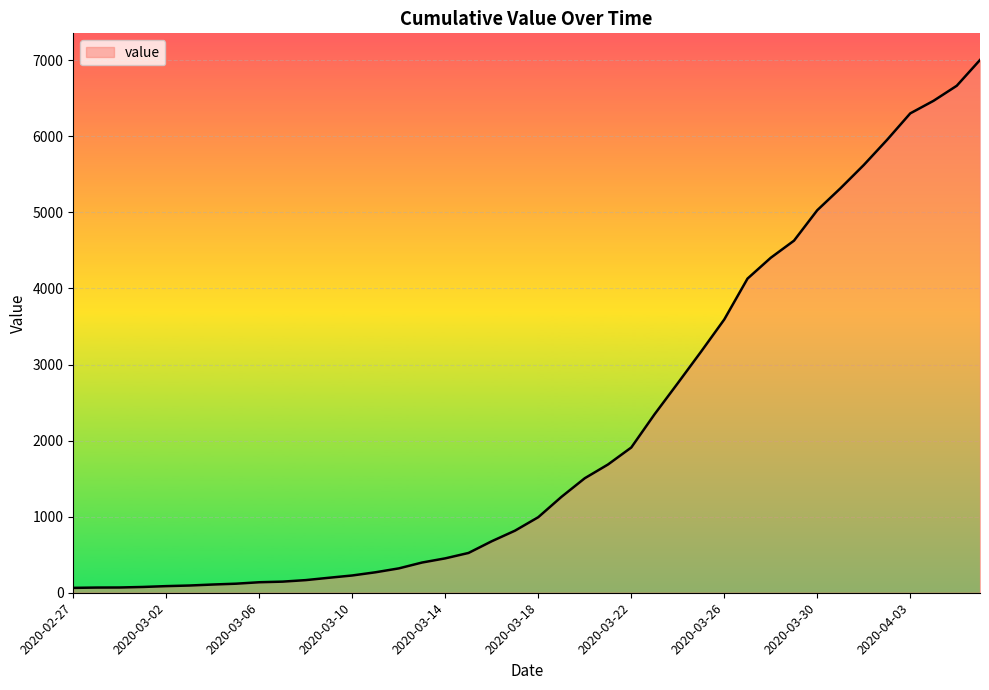

What is the greatest value displayed?

7003